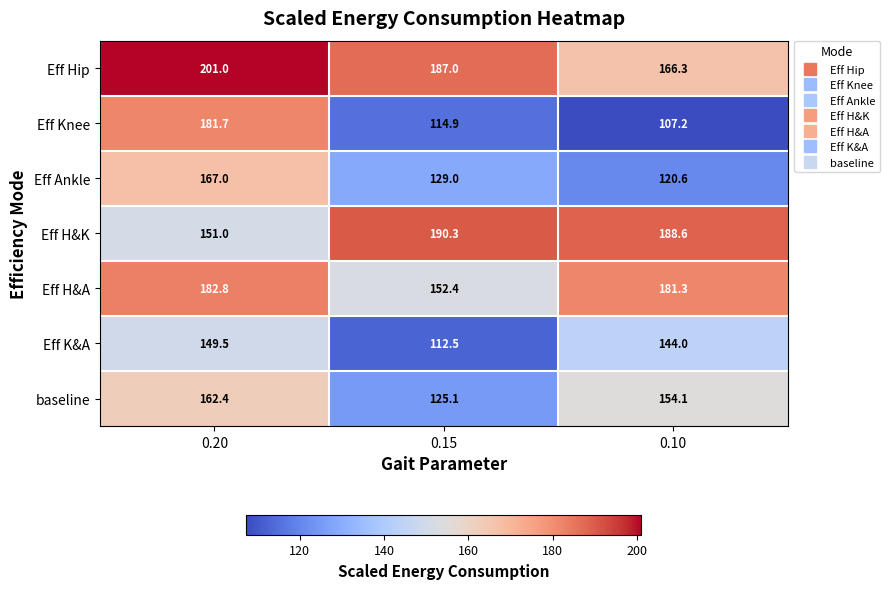

Which category has the lowest value in the Eff H&K series?

0.20